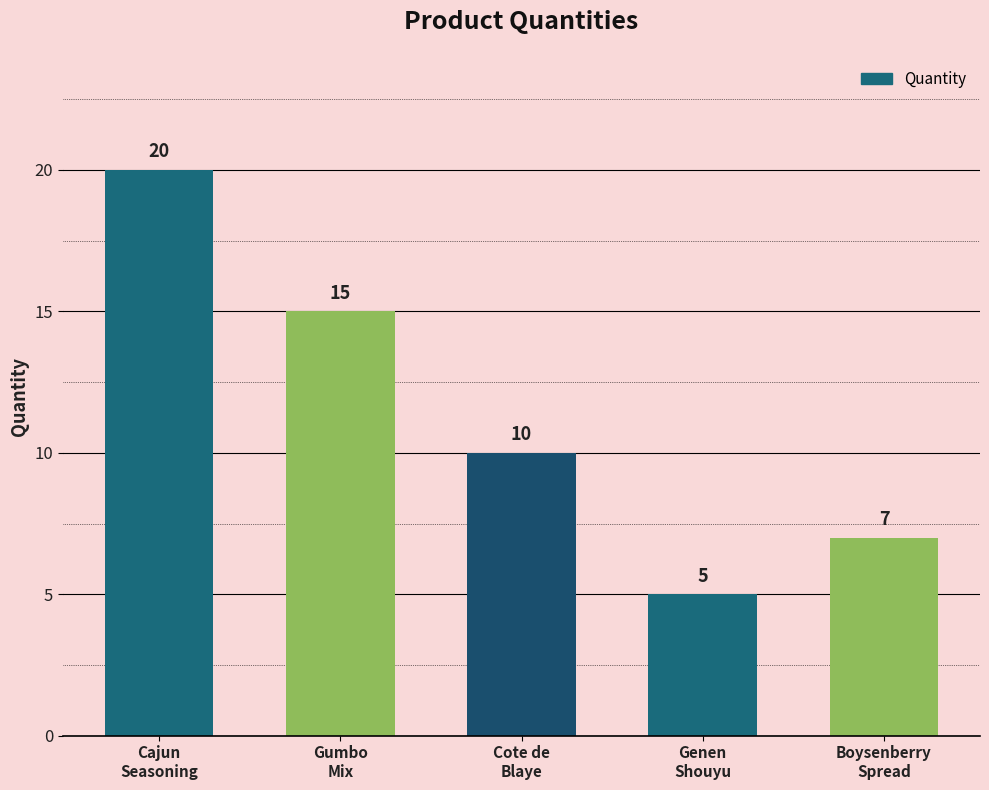

How many values are below 10?

2